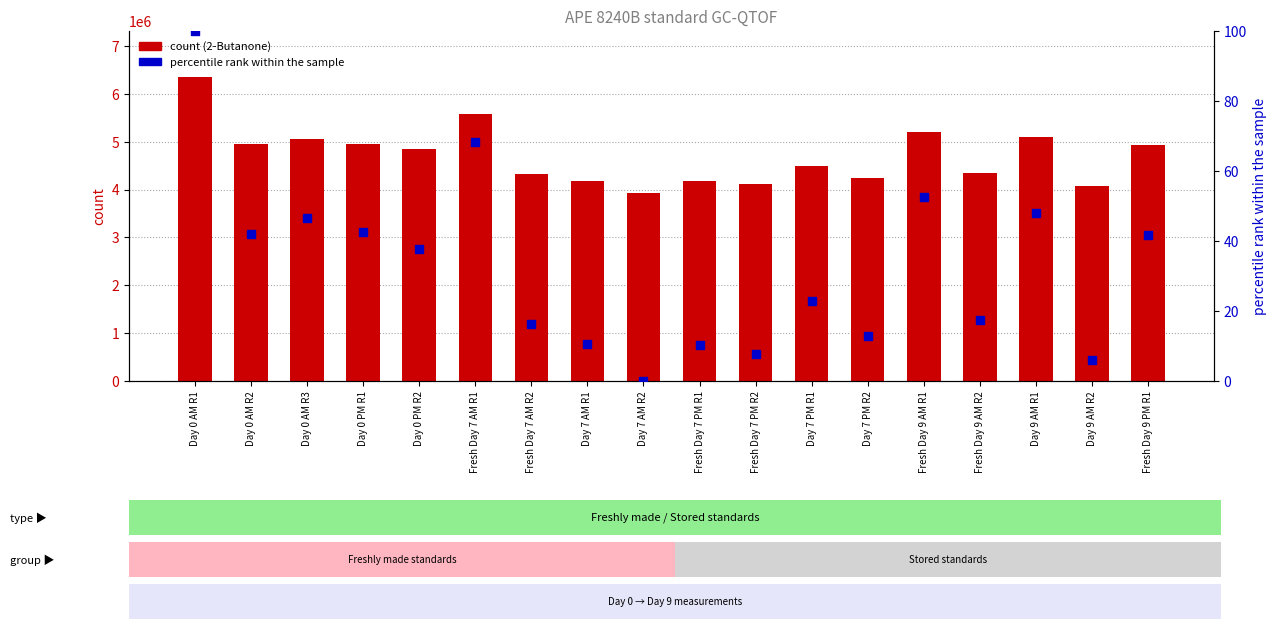

What are all the series names shown in the legend?

2-Butanone, percentile rank within the sample